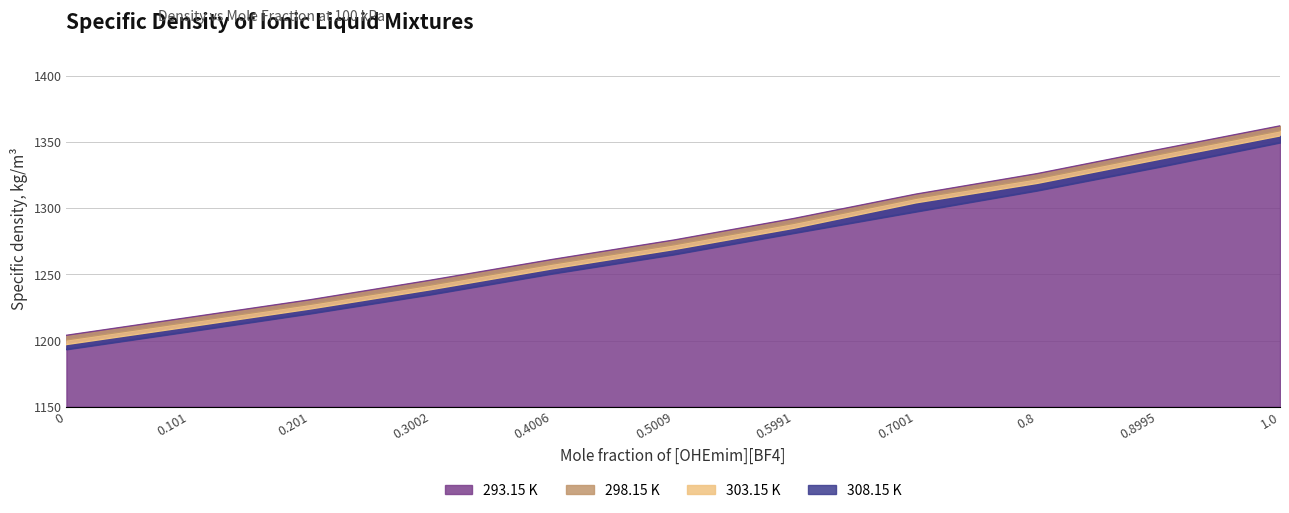

Read the 303.15 K value at 0.3002.

1238.5